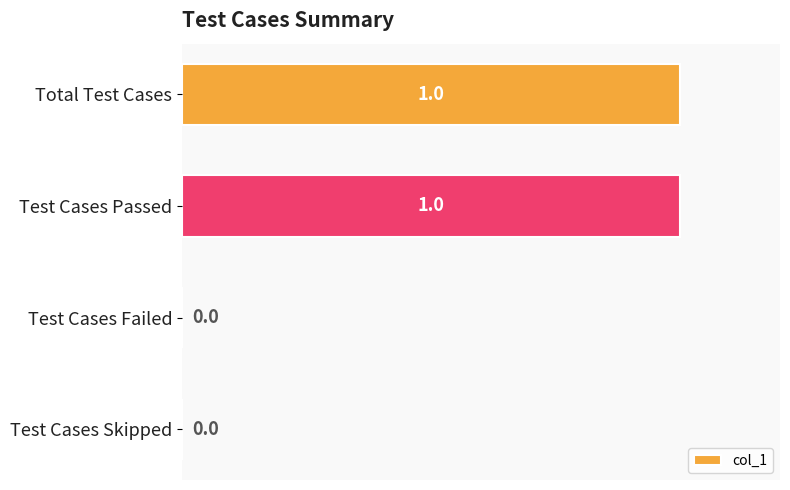

Reading bottom to top, transcribe all the data shown in this chart.

Test Cases Skipped=0	Test Cases Failed=0	Test Cases Passed=1	Total Test Cases=1